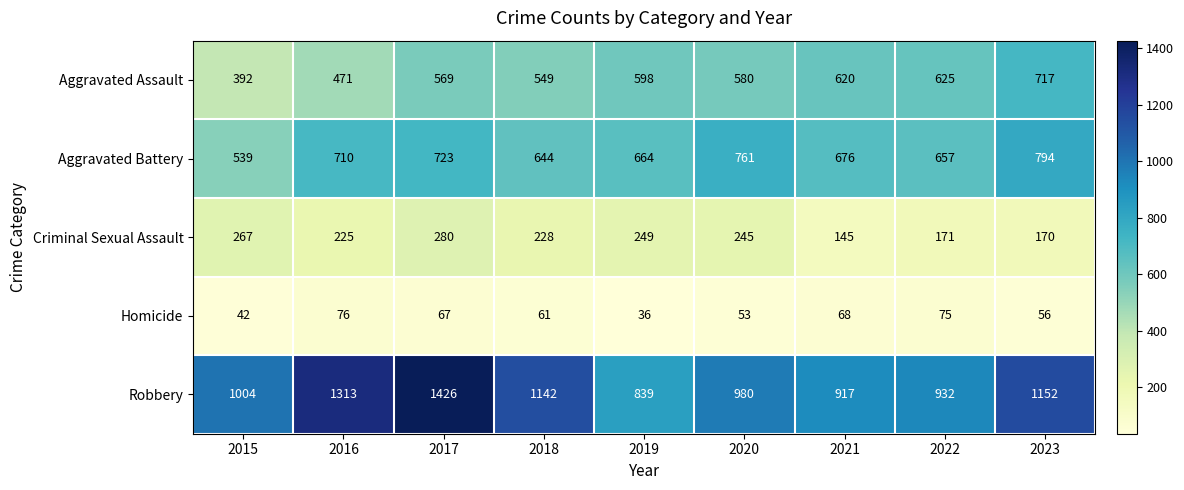

What is the difference between the Aggravated Assault values at 2020 and 2016?

109